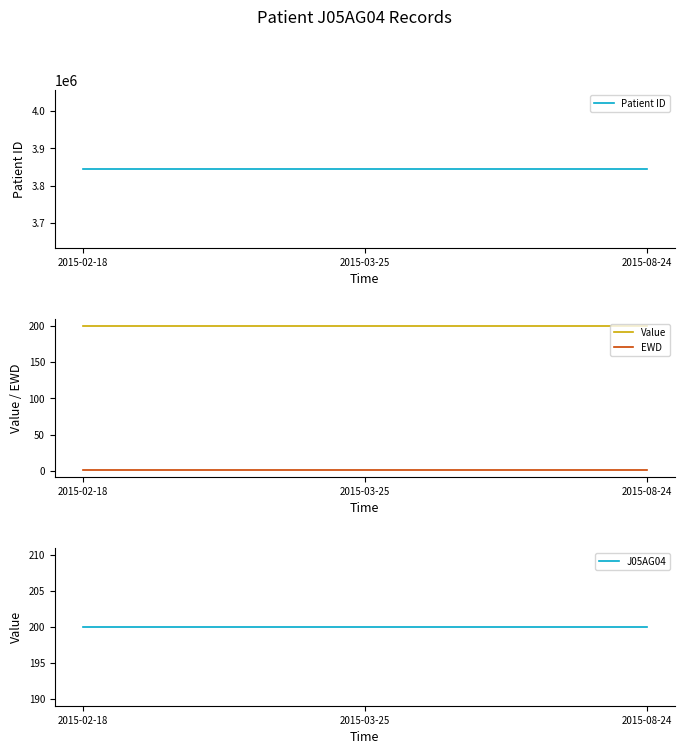

What is the spread (max minus min) of values at 2015-02-18?

3845687